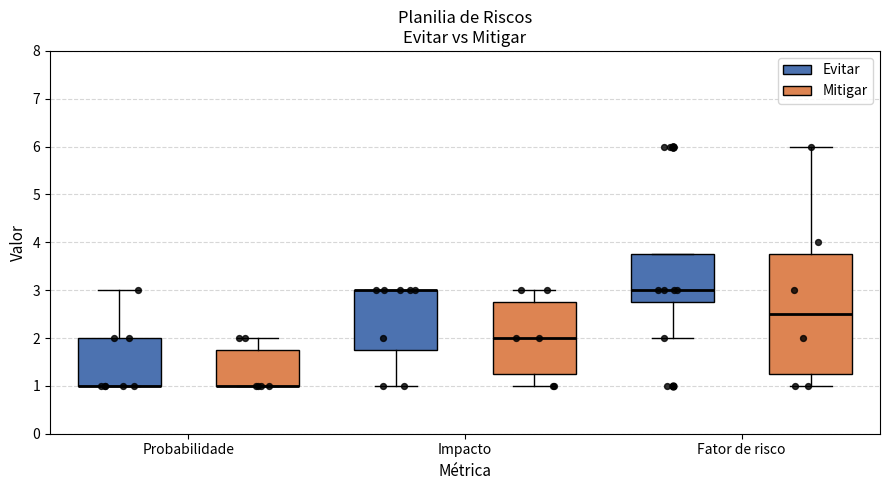

Reading left to right, transcribe this box plot: for each box, give where its median line is, the range the box spans, and where its two whiskers end, as read against the y-axis. The values are not printed on the chart, so give them approximately, as read against the axis.

Probabilidade (Evitar): median 1.0 (drawn on the box's lower edge), box 1.0 to 2.0, whiskers 1.0 to 3.0
Probabilidade (Mitigar): median 1.0 (drawn on the box's lower edge), box 1.0 to 1.8, whiskers 1.0 to 2.0
Impacto (Evitar): median 3.0 (drawn on the box's upper edge), box 1.8 to 3.0, whiskers 1.0 to 3.0
Impacto (Mitigar): median 2.0, box 1.3 to 2.8, whiskers 1.0 to 3.0
Fator de risco (Evitar): median 3.0, box 2.8 to 3.8, whiskers 2.0 to 3.8
Fator de risco (Mitigar): median 2.5, box 1.3 to 3.8, whiskers 1.0 to 6.0